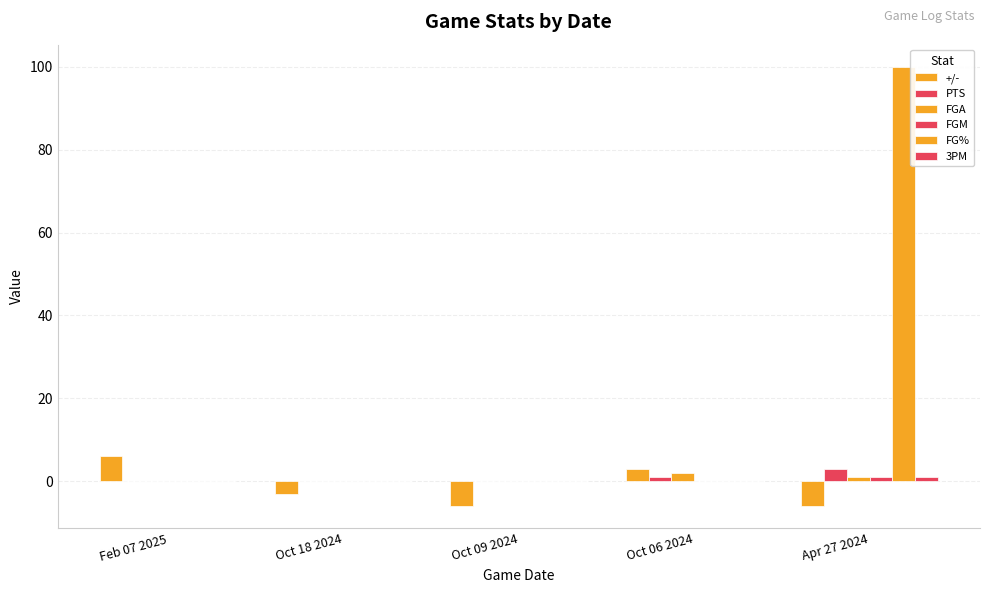

How many distinct data groups are displayed?

6